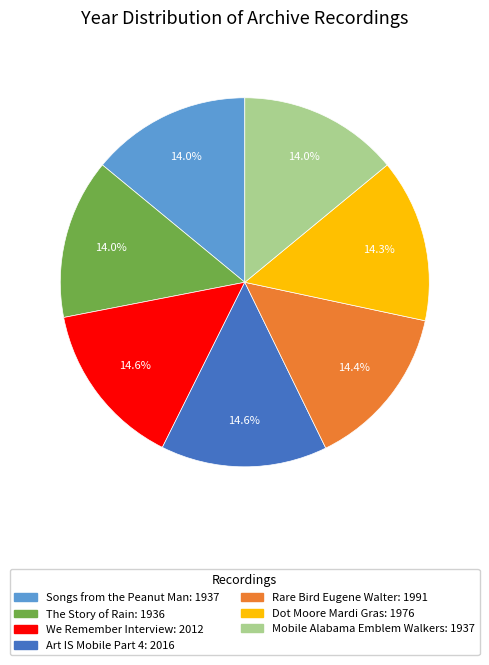

Approximately how many times larger is the value at We Remember Interview compared to Mobile Alabama Emblem Walkers?

1.0